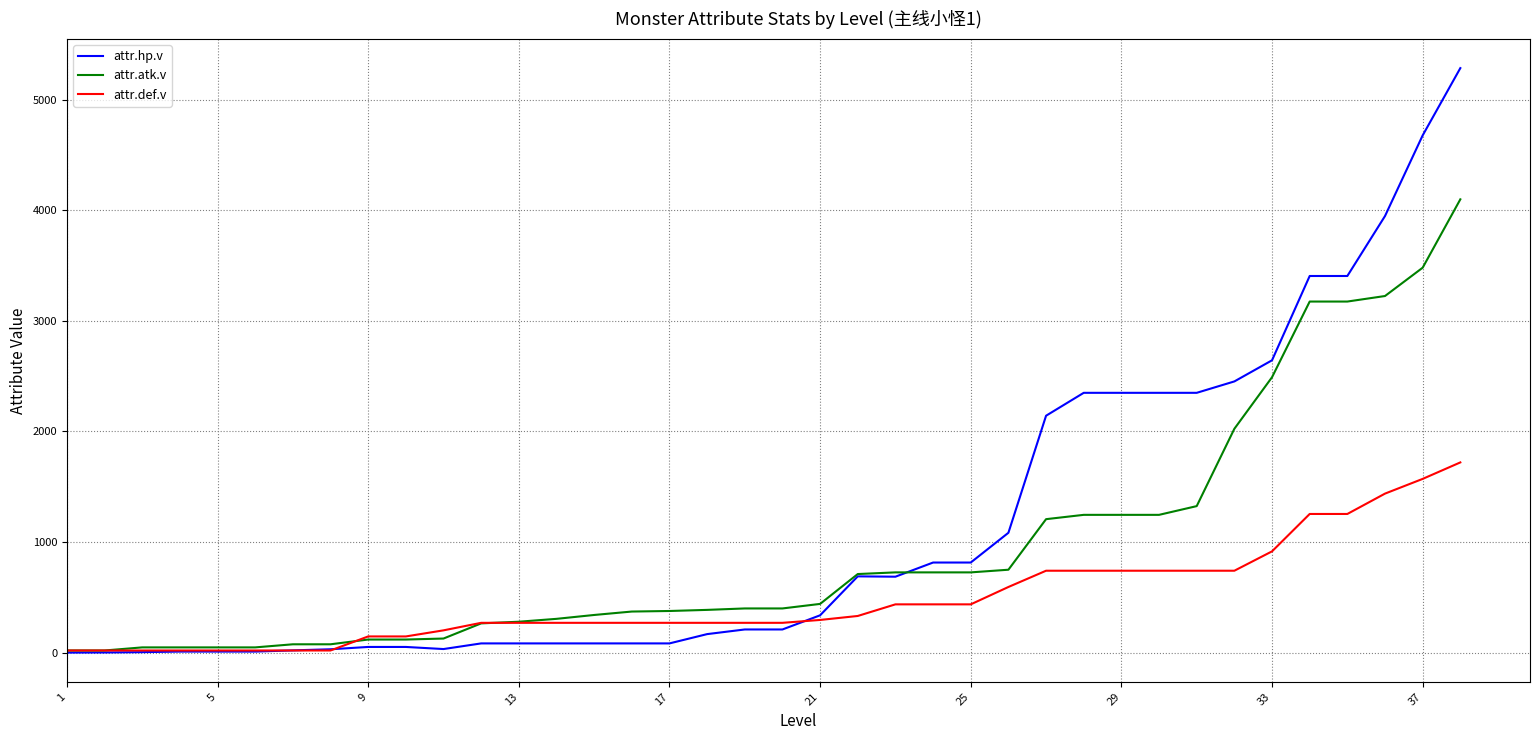

What is the maximum value shown in the chart?

5284